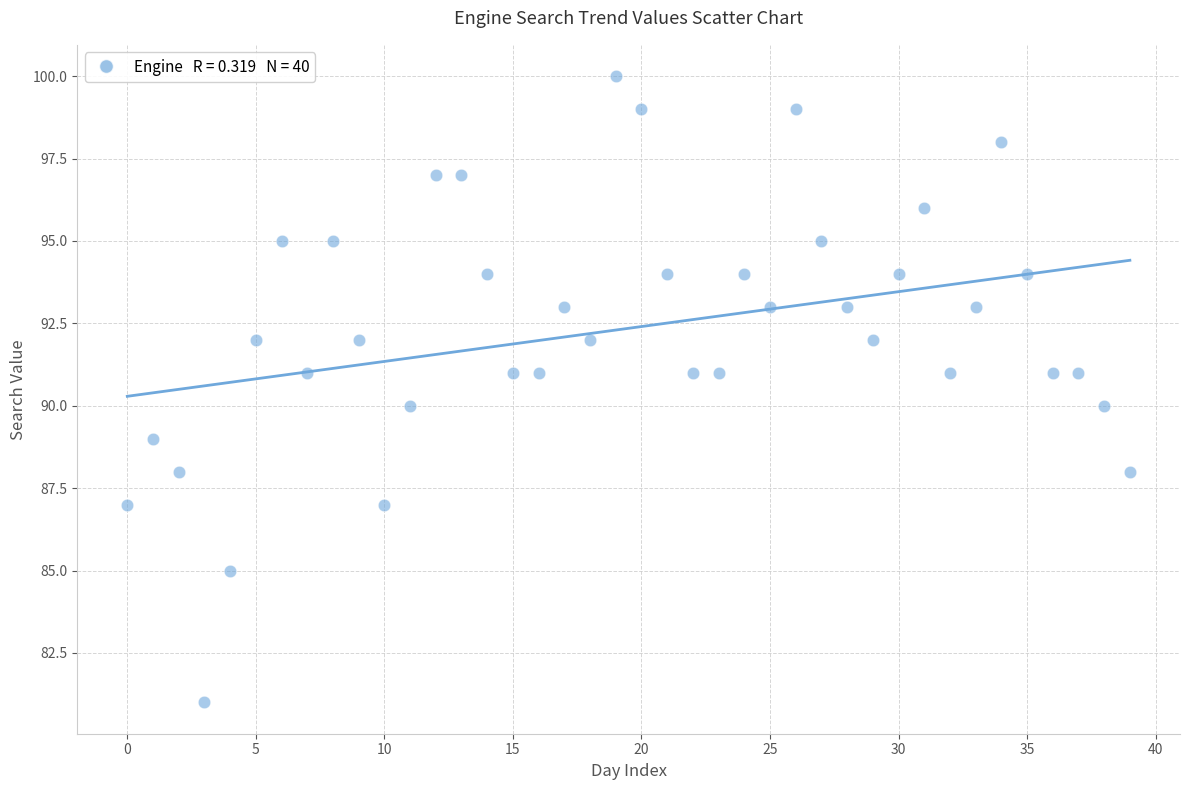

How many data points are displayed?

40